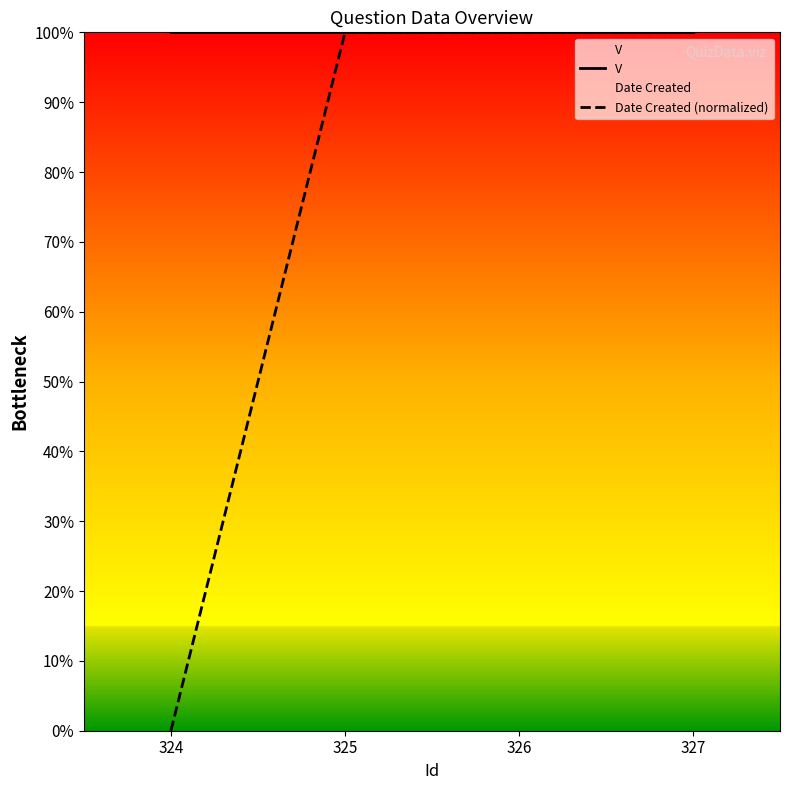

What is the total value across all series at 325?

200.0